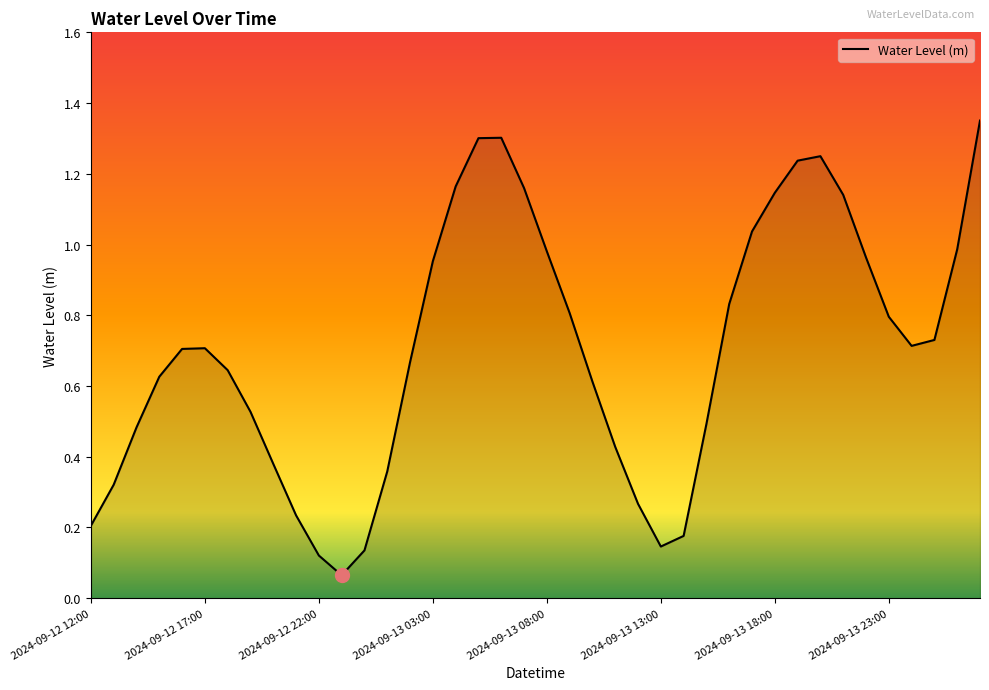

What is the difference between the maximum and minimum values?

1.3